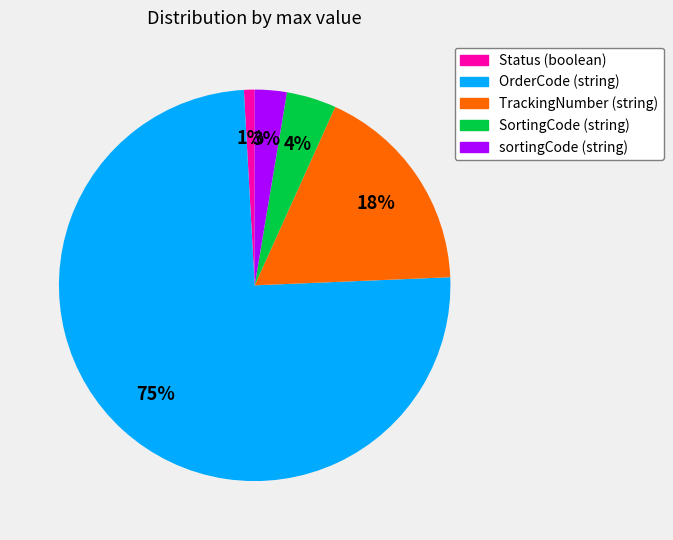

To the nearest percent, what portion does TrackingNumber (string) represent?

18%